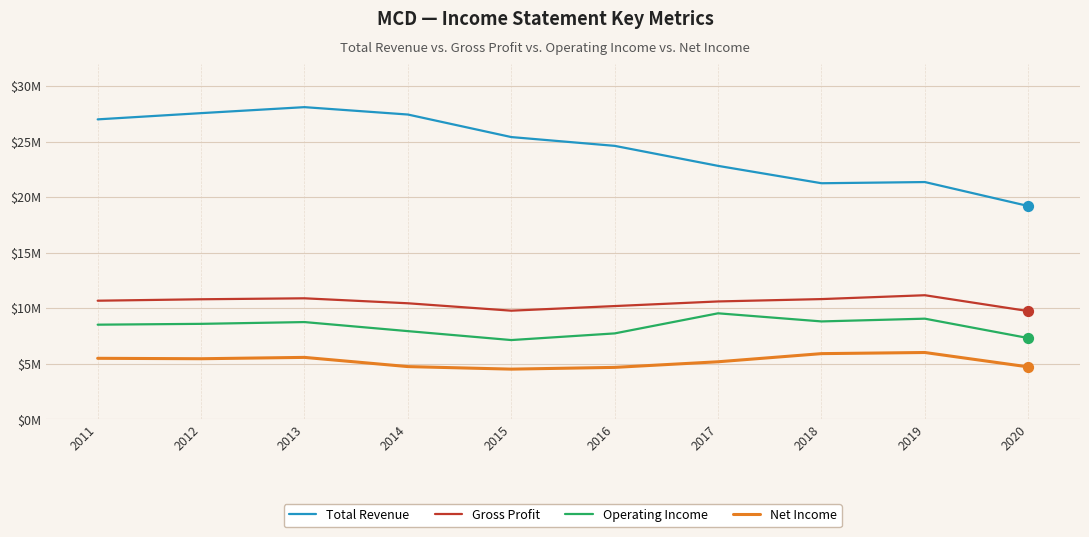

Is the value of Total Revenue at 2015 greater than the value of Net Income at 2019?

Yes